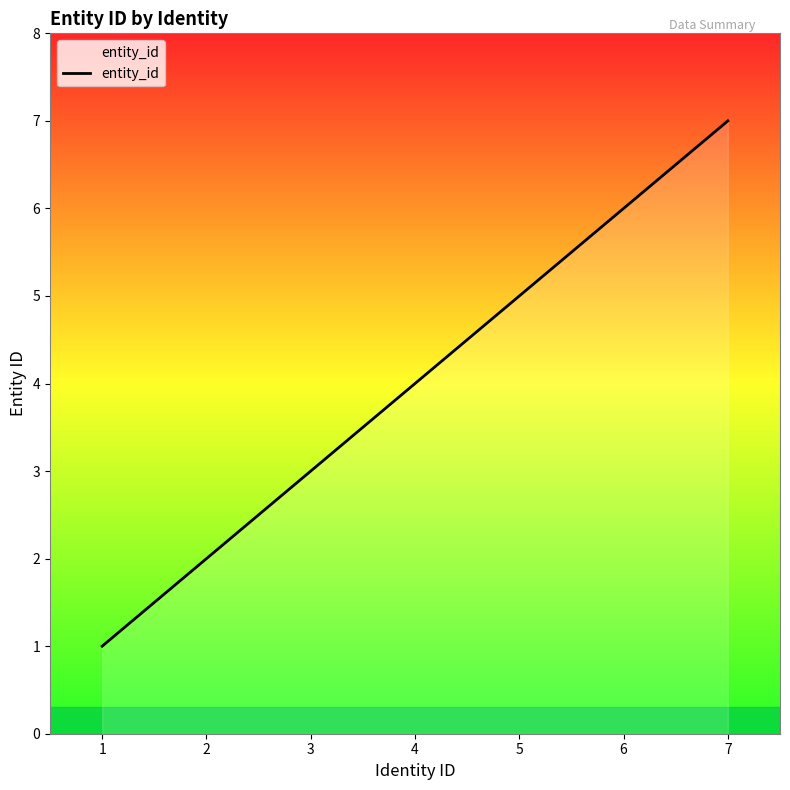

The chart shows a value of 4 at 4. True or false?

True